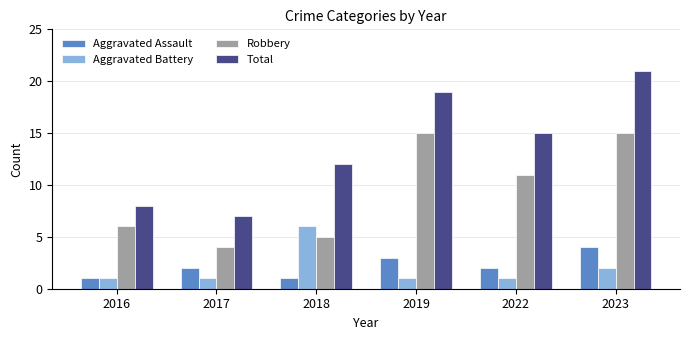

Is it true that Total equals 9 at 2022?

False